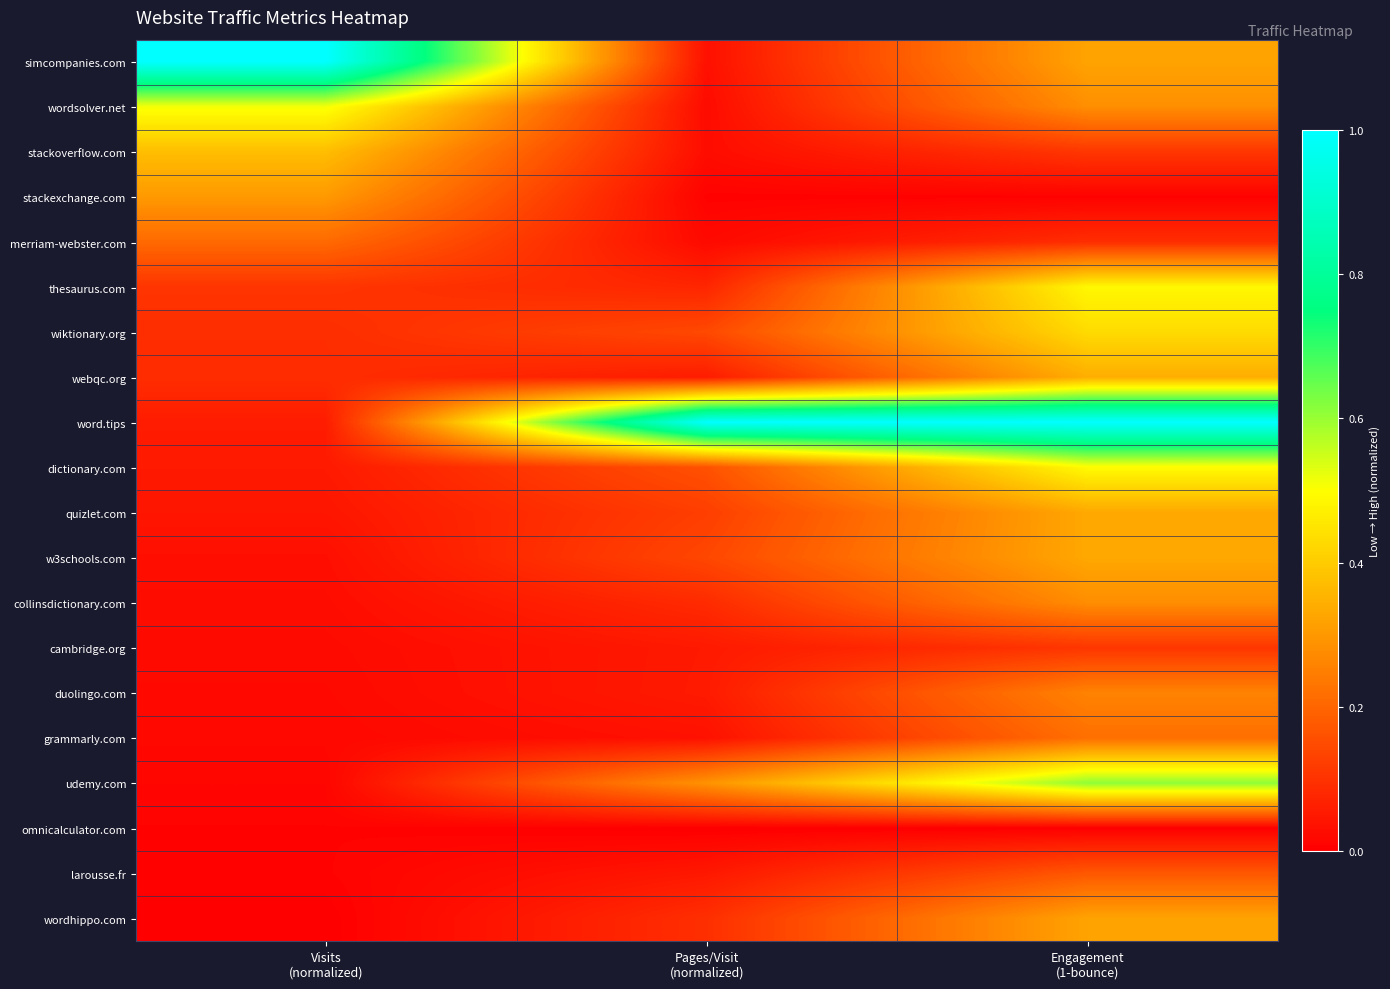

Reading left to right, extract all data points from this chart.

simcompanies.com: Visits
(normalized)=1.0	Pages/Visit
(normalized)=0.0	Engagement
(1-bounce)=0.3
wordsolver.net: Visits
(normalized)=0.5	Pages/Visit
(normalized)=0.0	Engagement
(1-bounce)=0.3
stackoverflow.com: Visits
(normalized)=0.4	Pages/Visit
(normalized)=0.0	Engagement
(1-bounce)=0.1
stackexchange.com: Visits
(normalized)=0.3	Pages/Visit
(normalized)=0.0	Engagement
(1-bounce)=0.0
merriam-webster.com: Visits
(normalized)=0.2	Pages/Visit
(normalized)=0.0	Engagement
(1-bounce)=0.1
thesaurus.com: Visits
(normalized)=0.1	Pages/Visit
(normalized)=0.1	Engagement
(1-bounce)=0.5
wiktionary.org: Visits
(normalized)=0.1	Pages/Visit
(normalized)=0.1	Engagement
(1-bounce)=0.4
webqc.org: Visits
(normalized)=0.1	Pages/Visit
(normalized)=0.1	Engagement
(1-bounce)=0.3
word.tips: Visits
(normalized)=0.1	Pages/Visit
(normalized)=1.0	Engagement
(1-bounce)=1.0
dictionary.com: Visits
(normalized)=0.1	Pages/Visit
(normalized)=0.2	Engagement
(1-bounce)=0.5
quizlet.com: Visits
(normalized)=0.0	Pages/Visit
(normalized)=0.1	Engagement
(1-bounce)=0.3
w3schools.com: Visits
(normalized)=0.0	Pages/Visit
(normalized)=0.1	Engagement
(1-bounce)=0.3
collinsdictionary.com: Visits
(normalized)=0.0	Pages/Visit
(normalized)=0.1	Engagement
(1-bounce)=0.3
cambridge.org: Visits
(normalized)=0.0	Pages/Visit
(normalized)=0.1	Engagement
(1-bounce)=0.1
duolingo.com: Visits
(normalized)=0.0	Pages/Visit
(normalized)=0.1	Engagement
(1-bounce)=0.3
grammarly.com: Visits
(normalized)=0.0	Pages/Visit
(normalized)=0.0	Engagement
(1-bounce)=0.2
udemy.com: Visits
(normalized)=0.0	Pages/Visit
(normalized)=0.3	Engagement
(1-bounce)=0.6
omnicalculator.com: Visits
(normalized)=0.0	Pages/Visit
(normalized)=0.0	Engagement
(1-bounce)=0.0
larousse.fr: Visits
(normalized)=0.0	Pages/Visit
(normalized)=0.0	Engagement
(1-bounce)=0.2
wordhippo.com: Visits
(normalized)=0.0	Pages/Visit
(normalized)=0.1	Engagement
(1-bounce)=0.3